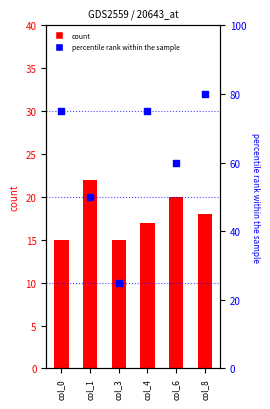

Which series has the widest spread of Y values?

percentile rank within the sample